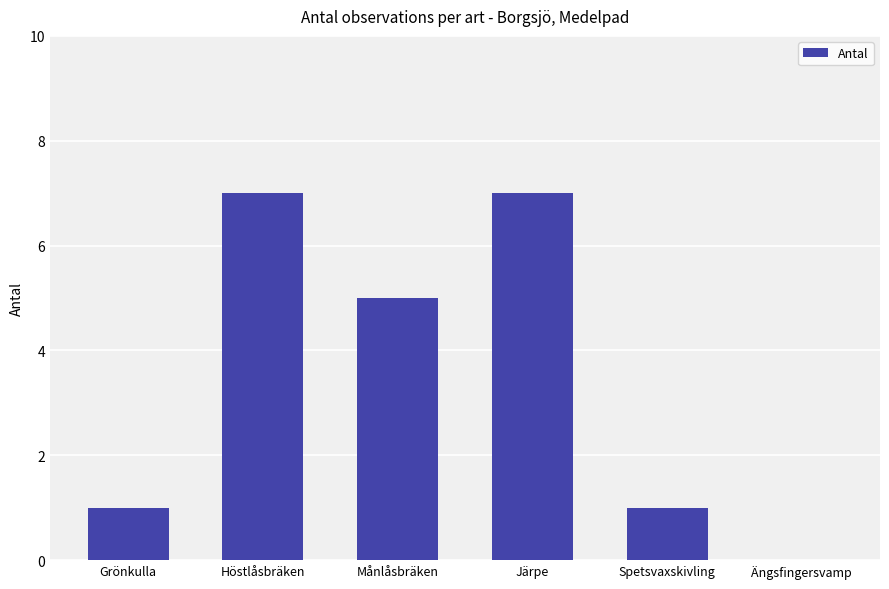

The value at Järpe is 4. True or false?

False